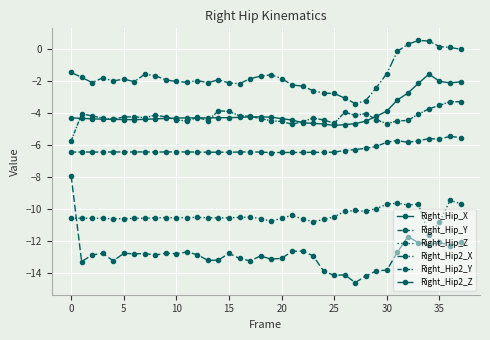

Where is Right_Hip_X nearest to the value -3?

31